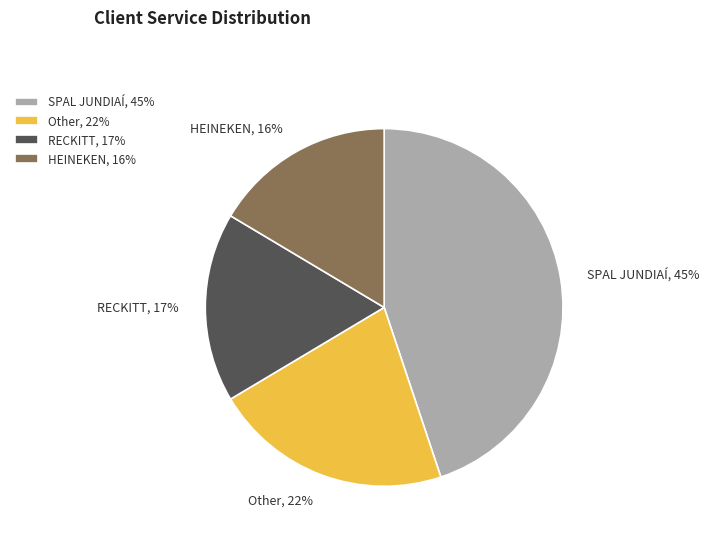

How many slices are in this pie chart?

4